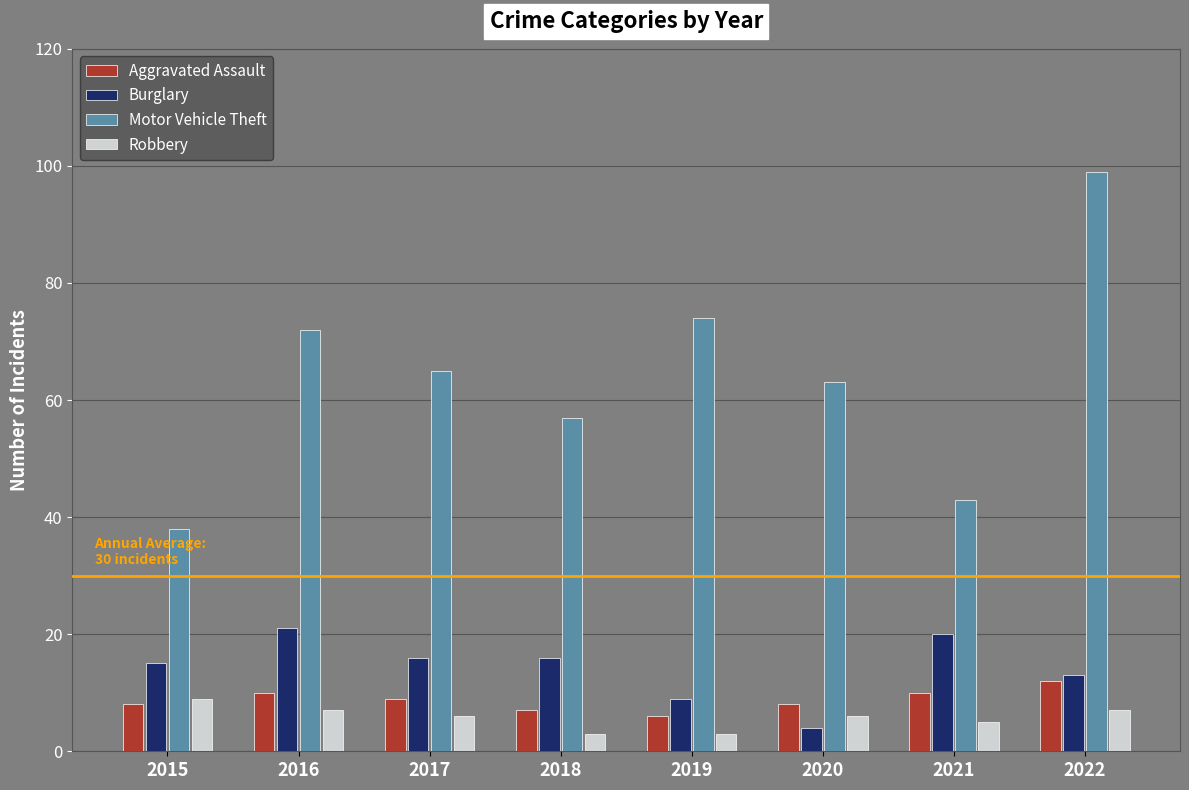

What is the value of the Motor Vehicle Theft bar at the 3rd from the left?

65